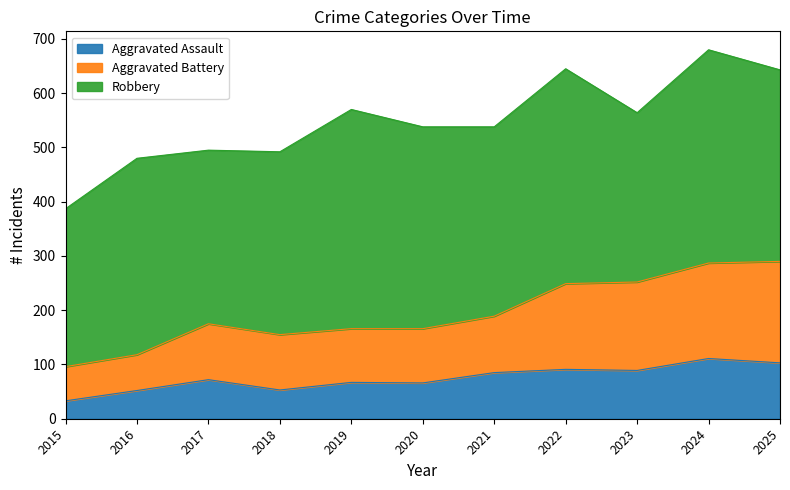

Is it true that Aggravated Assault equals 33 at 2015?

True